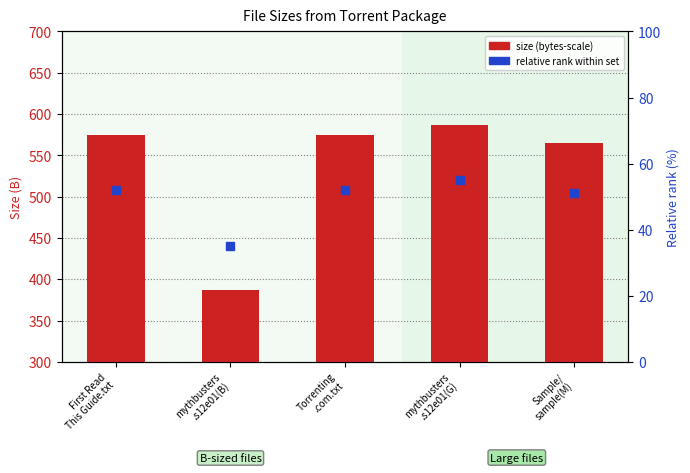

Is the value of Relative rank (%) at mythbusters
.s12e01(G) greater than the value of Size (B-equivalent) at First Read
This Guide.txt?

No